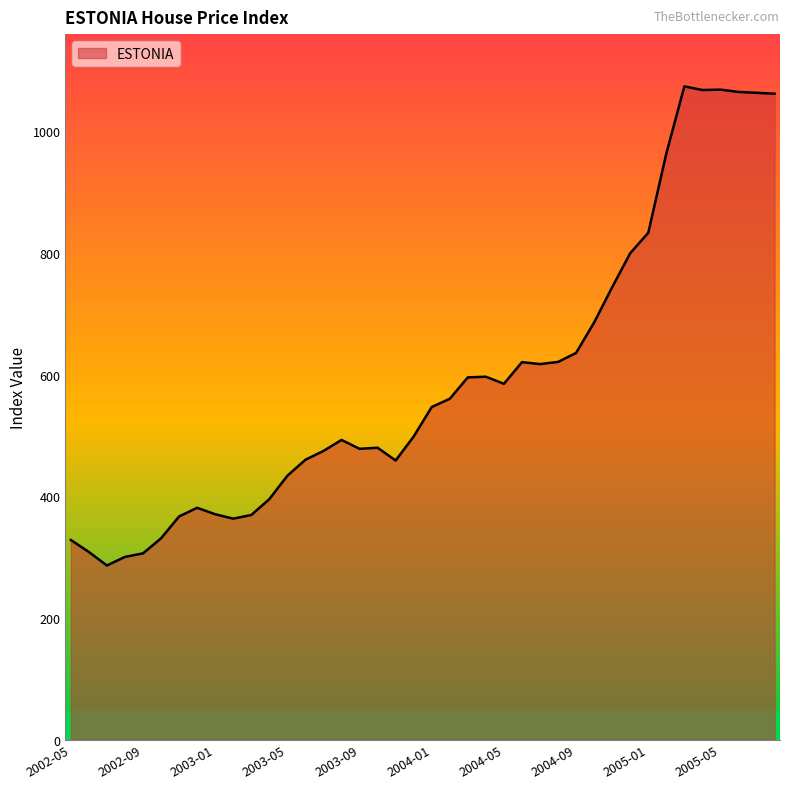

What is the minimum value shown in the chart?

286.4